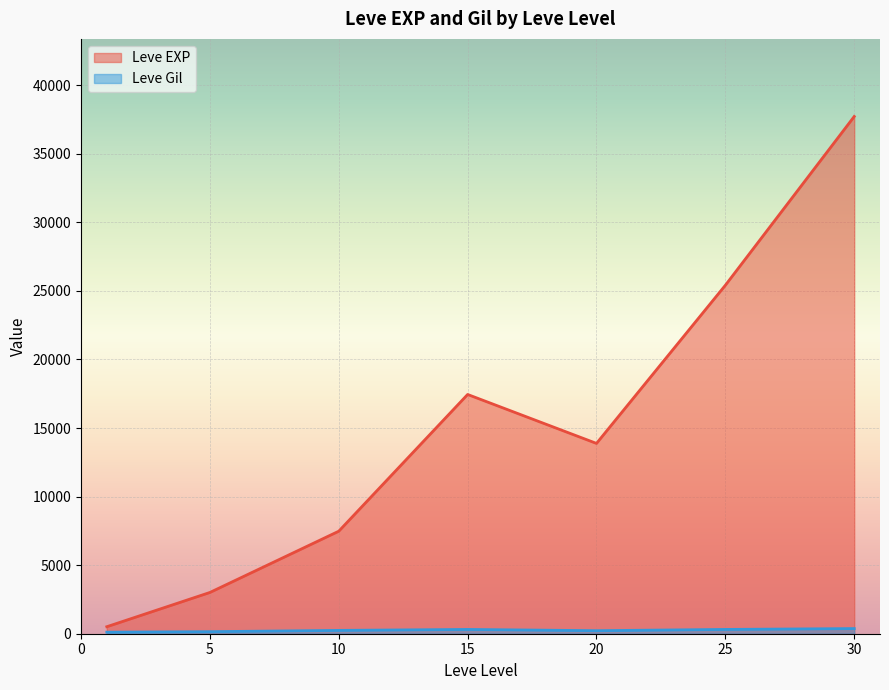

What is the total value across all series at 15?

17757.0